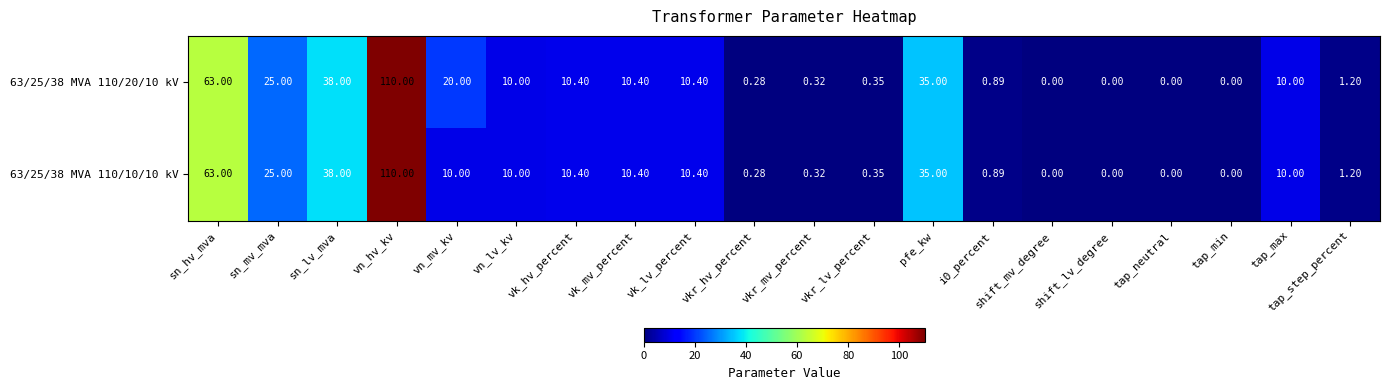

At which label is 63/25/38 MVA 110/10/10 kV closest to 55?

sn_hv_mva